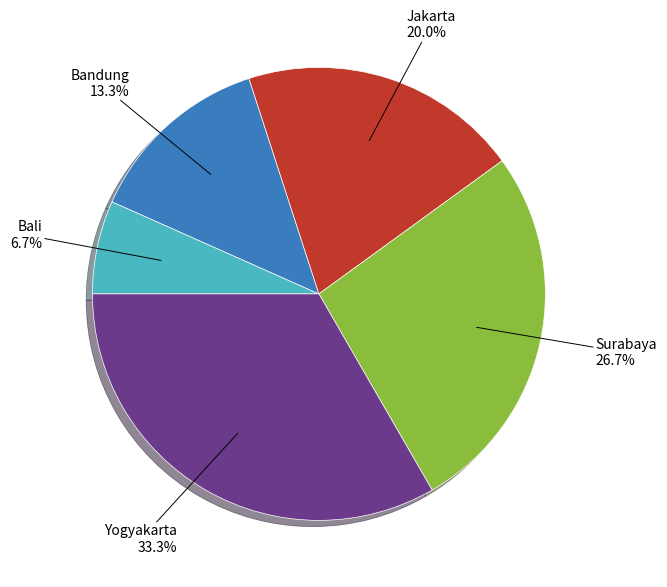

Rank the categories by value from highest to lowest.

Yogyakarta, Surabaya, Jakarta, Bandung, Bali